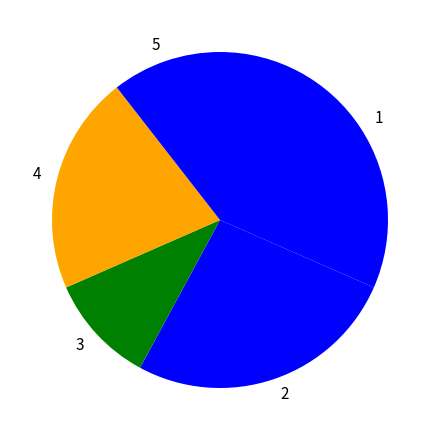

Is 4 the majority of the pie?

No